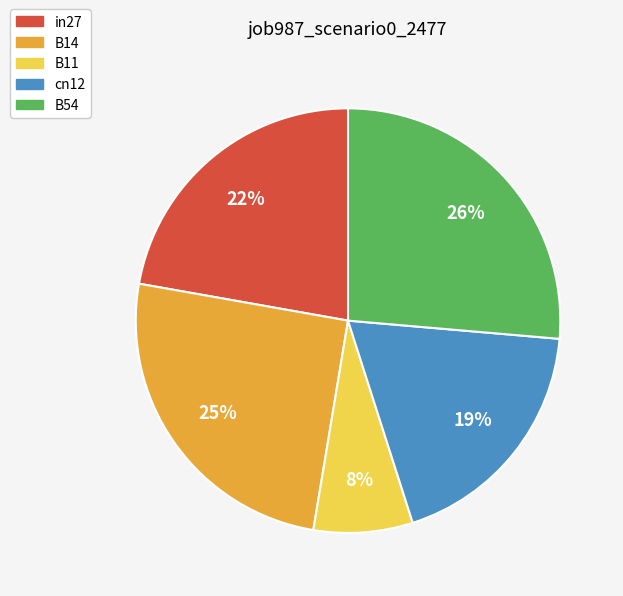

Combined, do B54 and B14 account for over 50%?

Yes